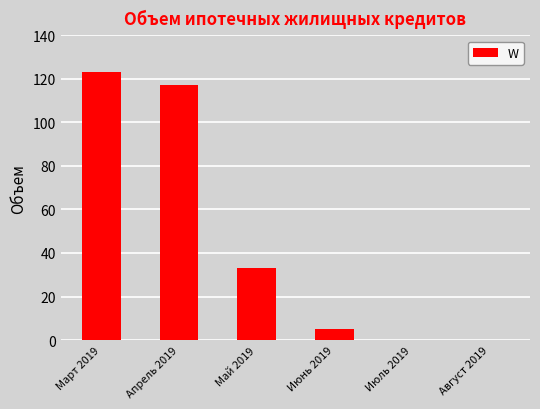

At which category does the chart reach its peak across all series?

Март 2019